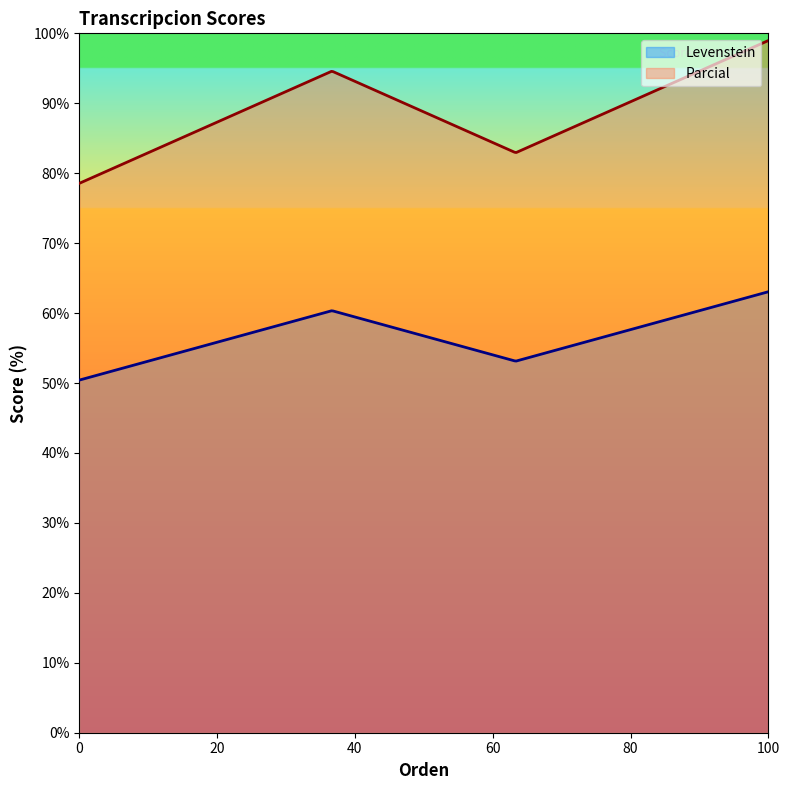

Rank the series by their average value, from highest to lowest.

Parcial, Levenstein